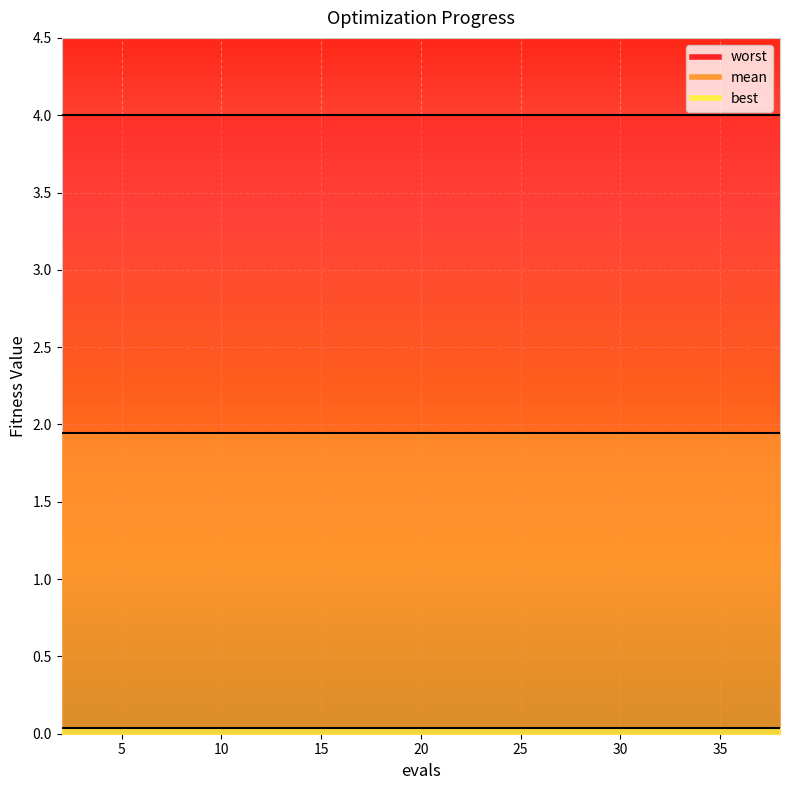

The value of best at 14 is 0.0. True or false?

True